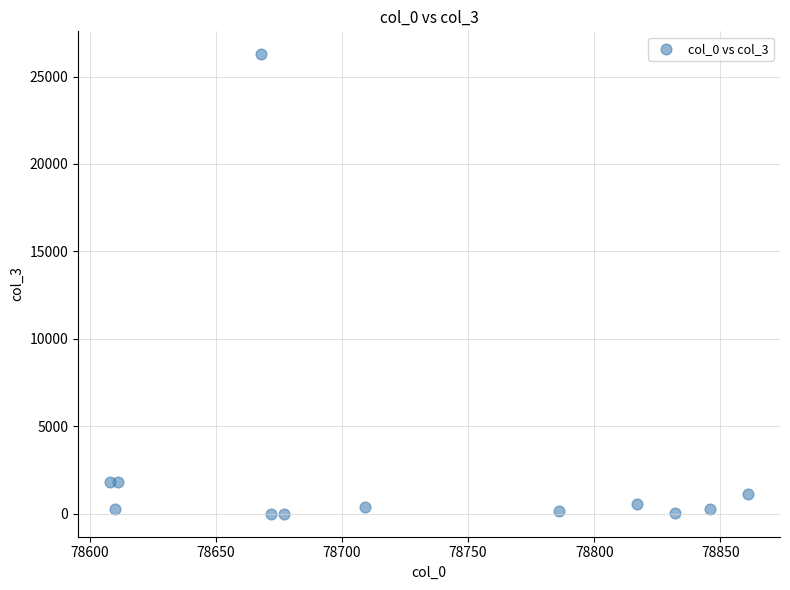

What is the range of Y values (max minus min)?

26272